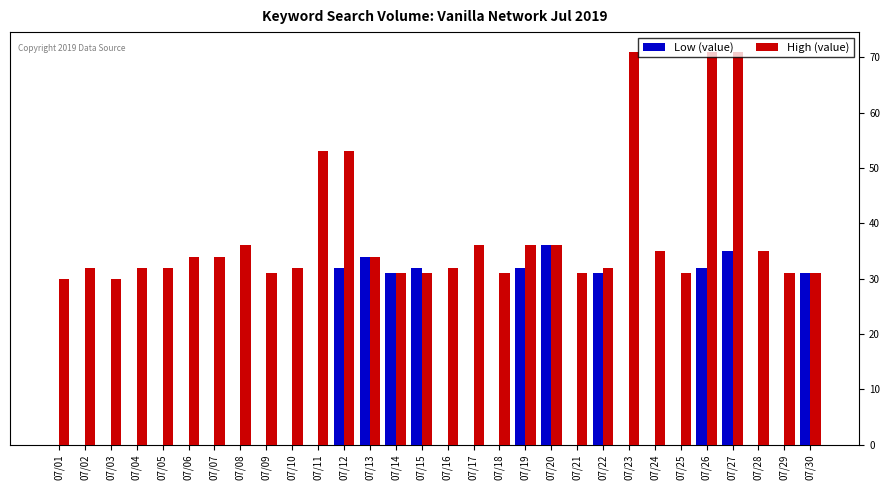

Is the value of High (value) at 07/10 greater than the value of Low (value) at 07/10?

Yes